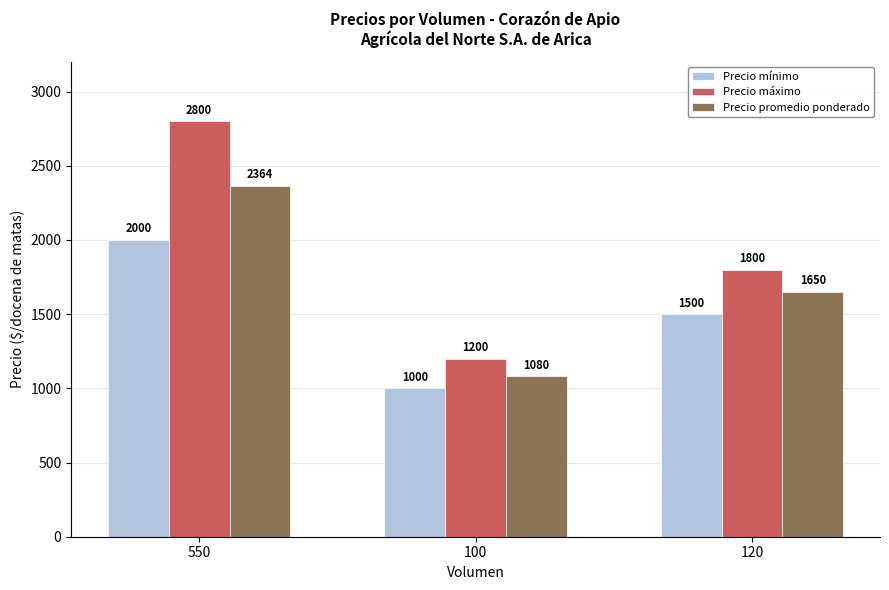

Does the chart contain any negative values?

No